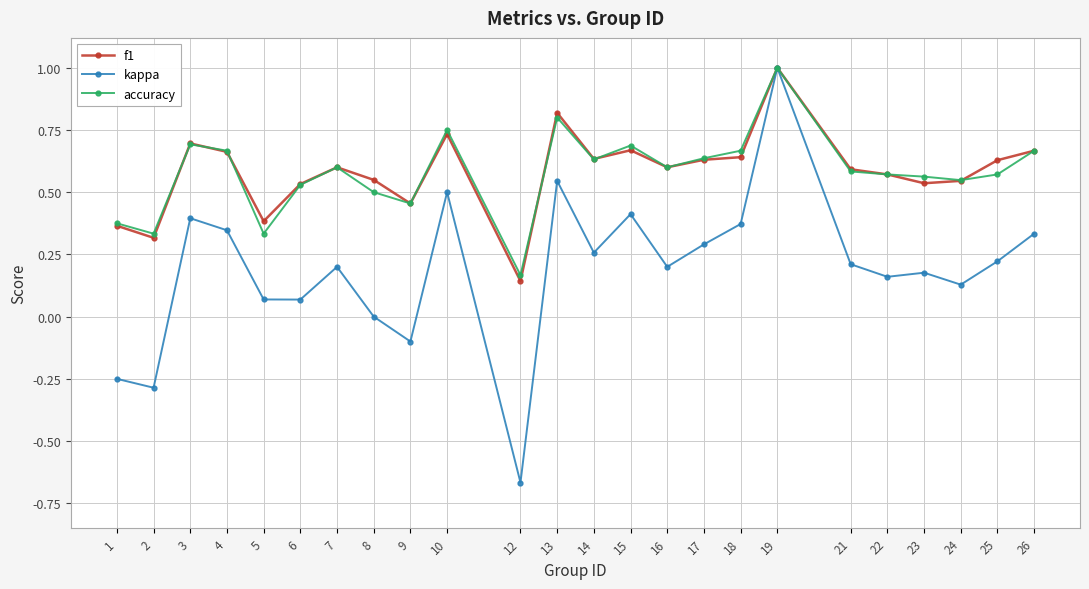

Which series has the largest range (max minus min)?

kappa